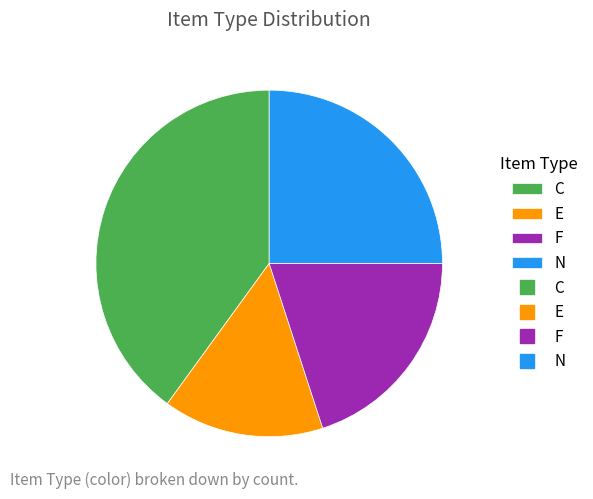

Is there a majority slice in this chart?

No